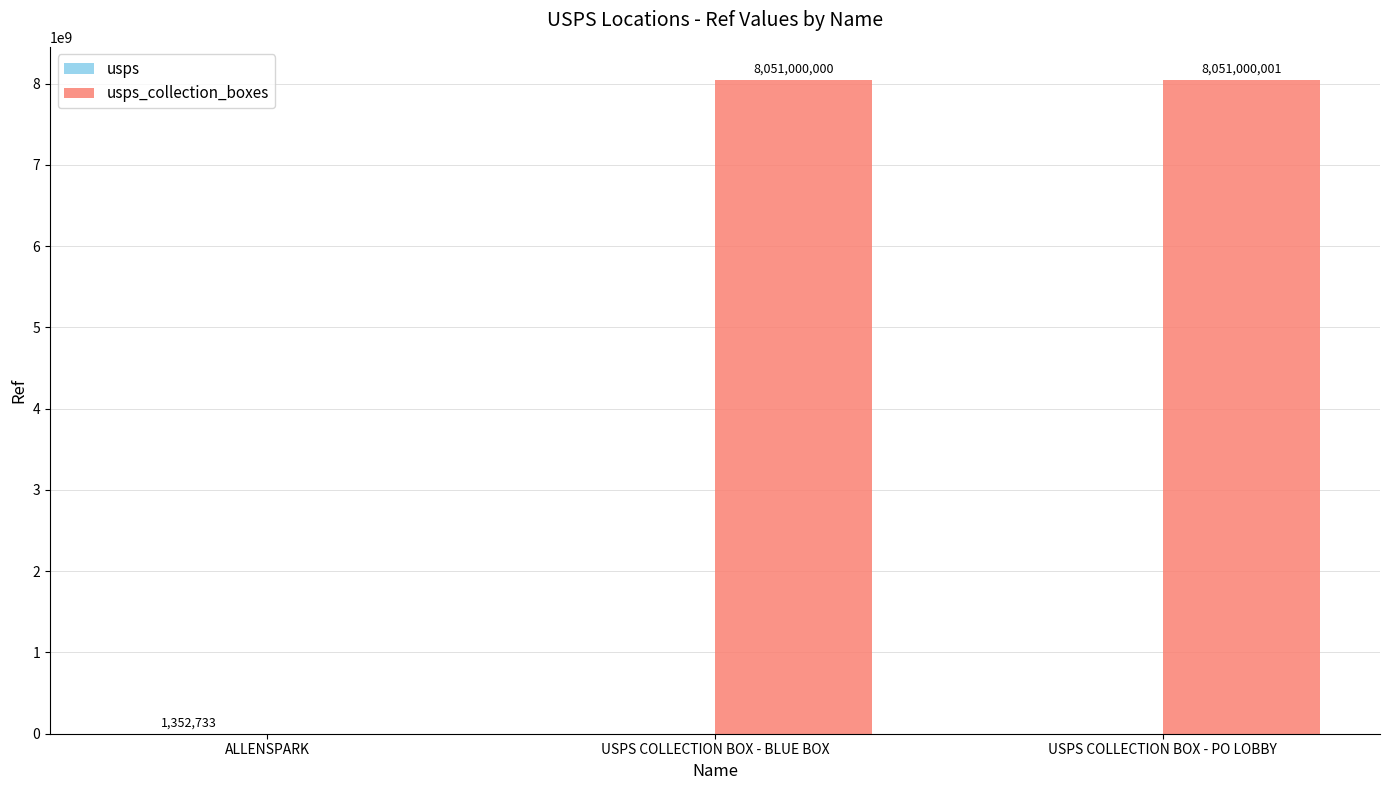

What is the total value across all series at ALLENSPARK?

1352733